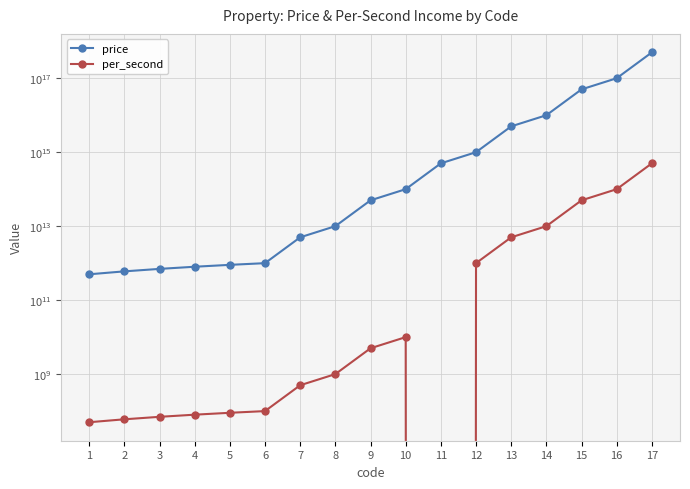

Rank the series by their average value, from lowest to highest.

per_second, price